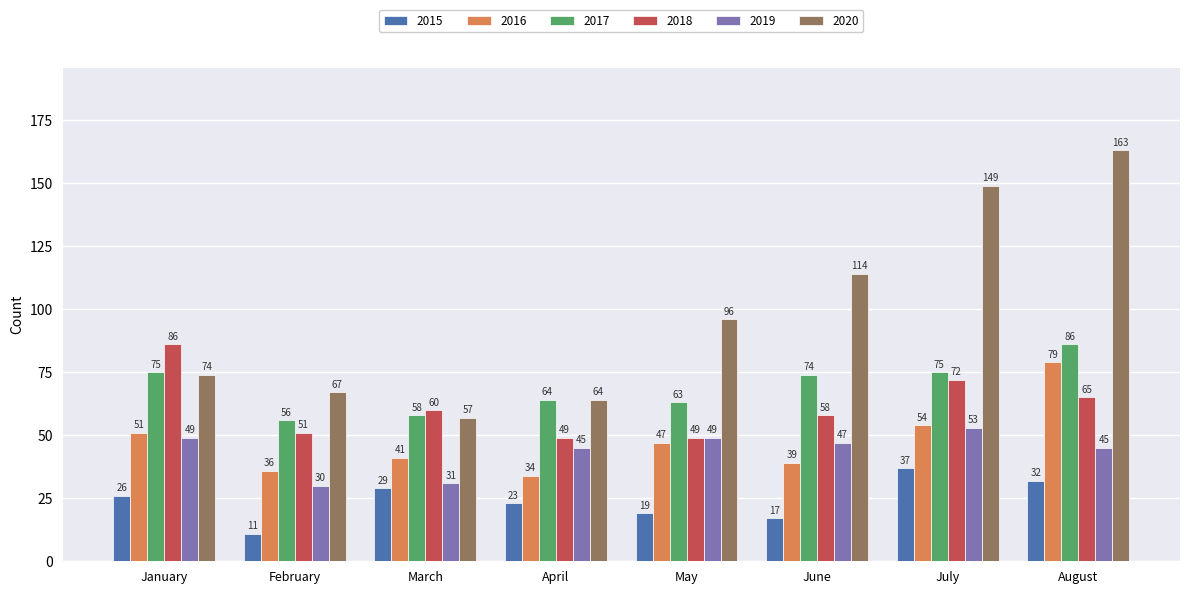

How many groups of bars are there?

8